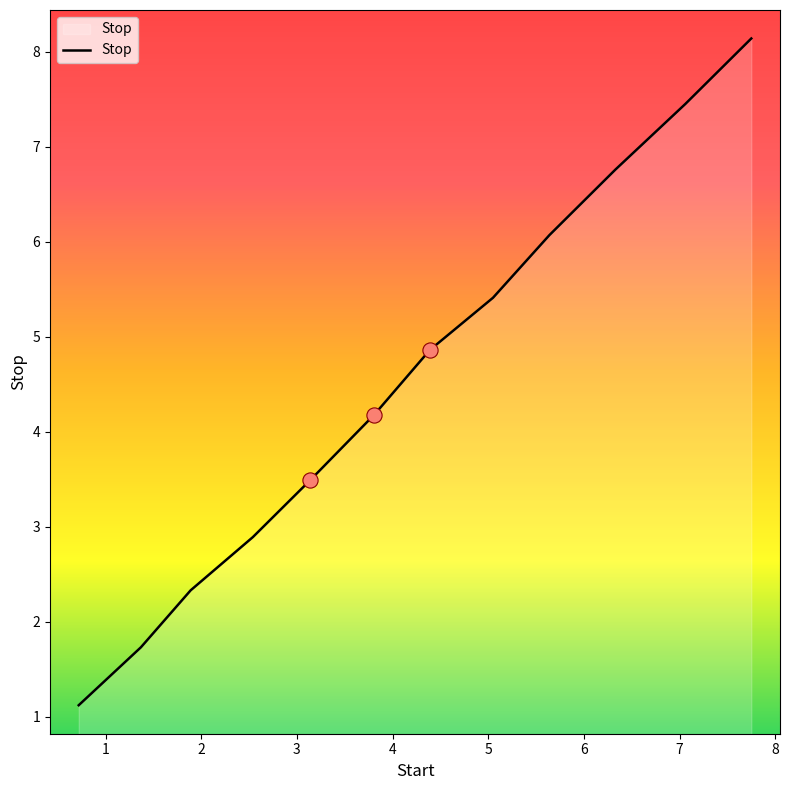

What is the difference between the maximum and minimum values?

7.0